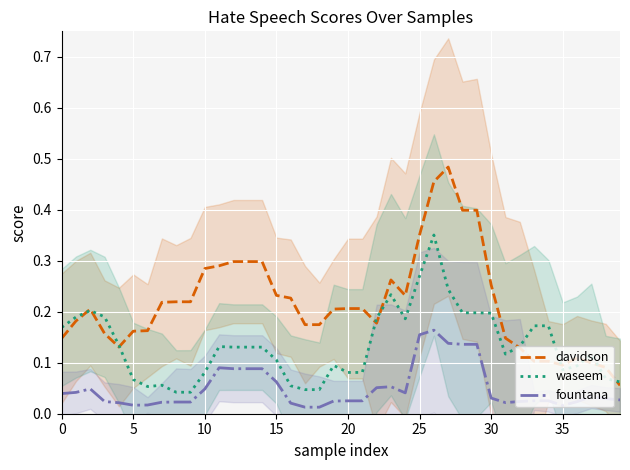

Which series has the widest spread of values?

davidson